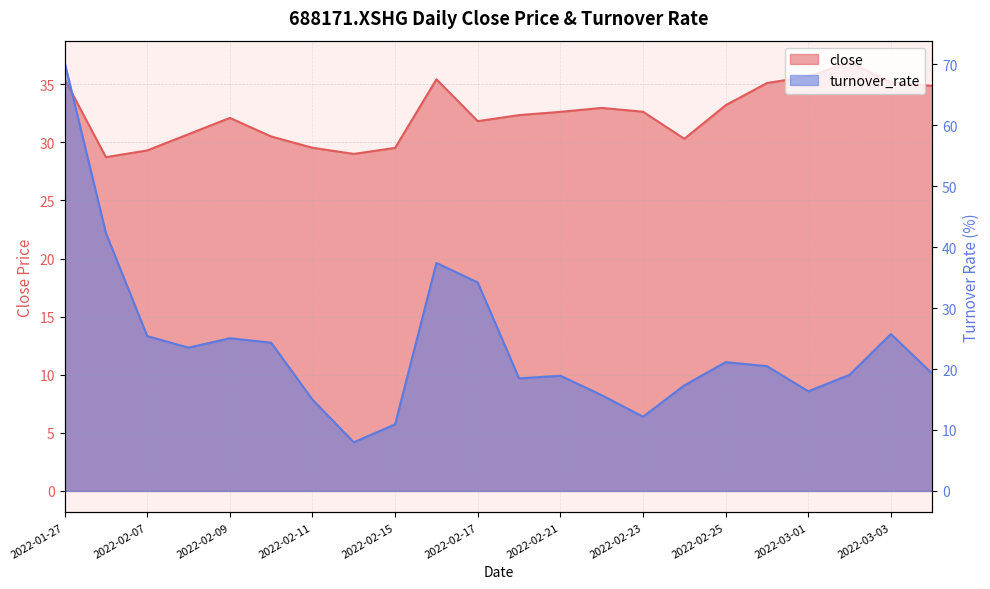

The value of turnover_rate at 2022-03-03 is 11.4. True or false?

False